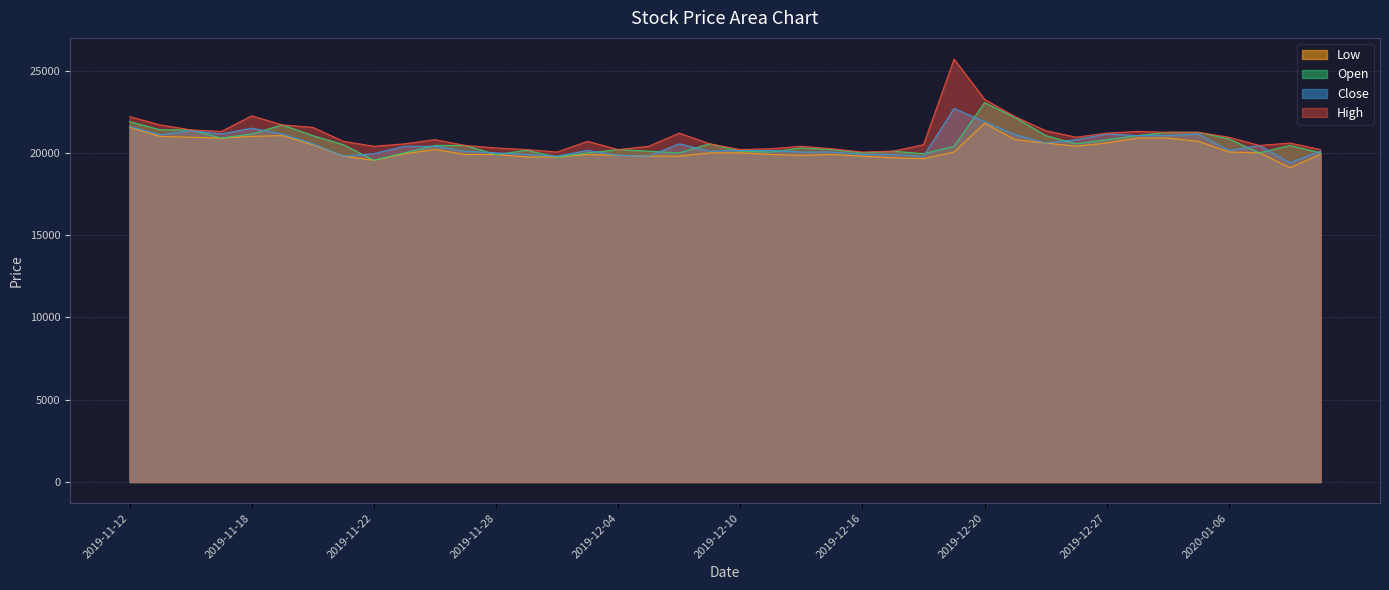

What value does the Close series have at 2019-12-06?

20550